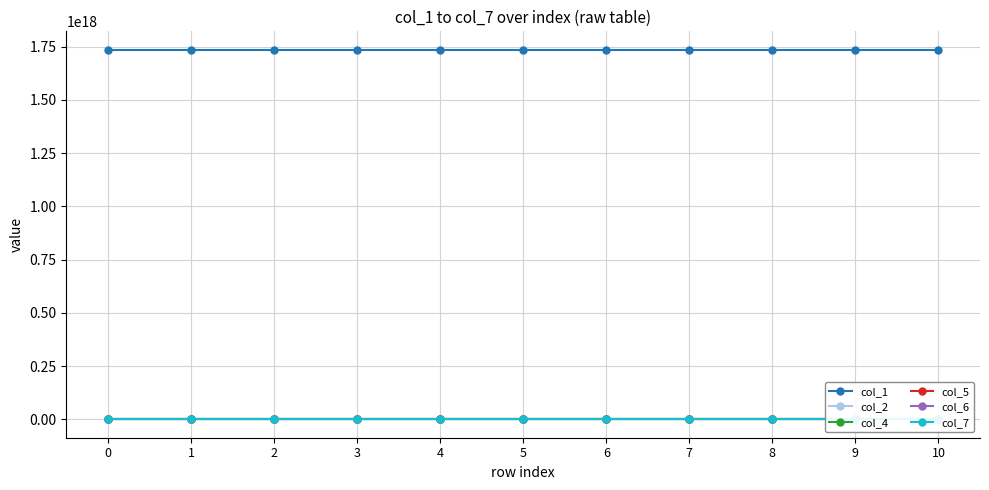

Rank the series at 8 from highest to lowest value.

col_1, col_7, col_6, col_5, col_2, col_4